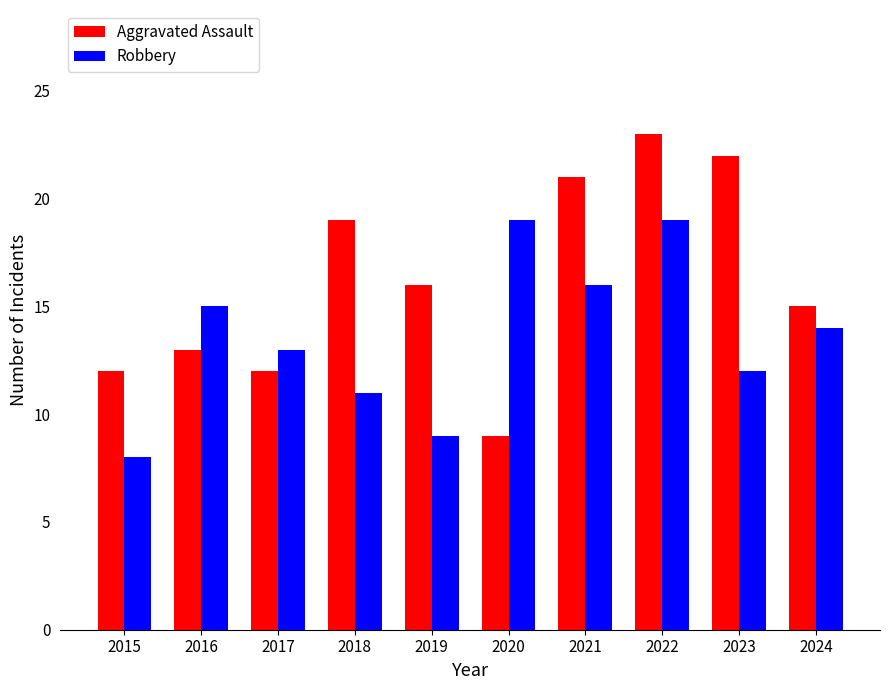

At which label does Aggravated Assault first exceed 16?

2018